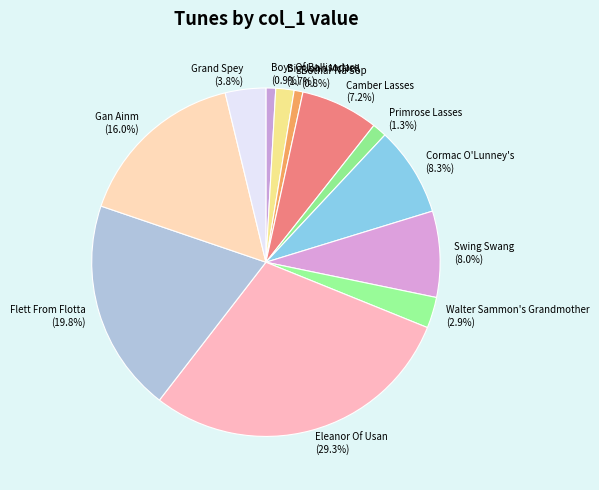

To the nearest percent, what percentage of the pie is Swing Swang?

8%